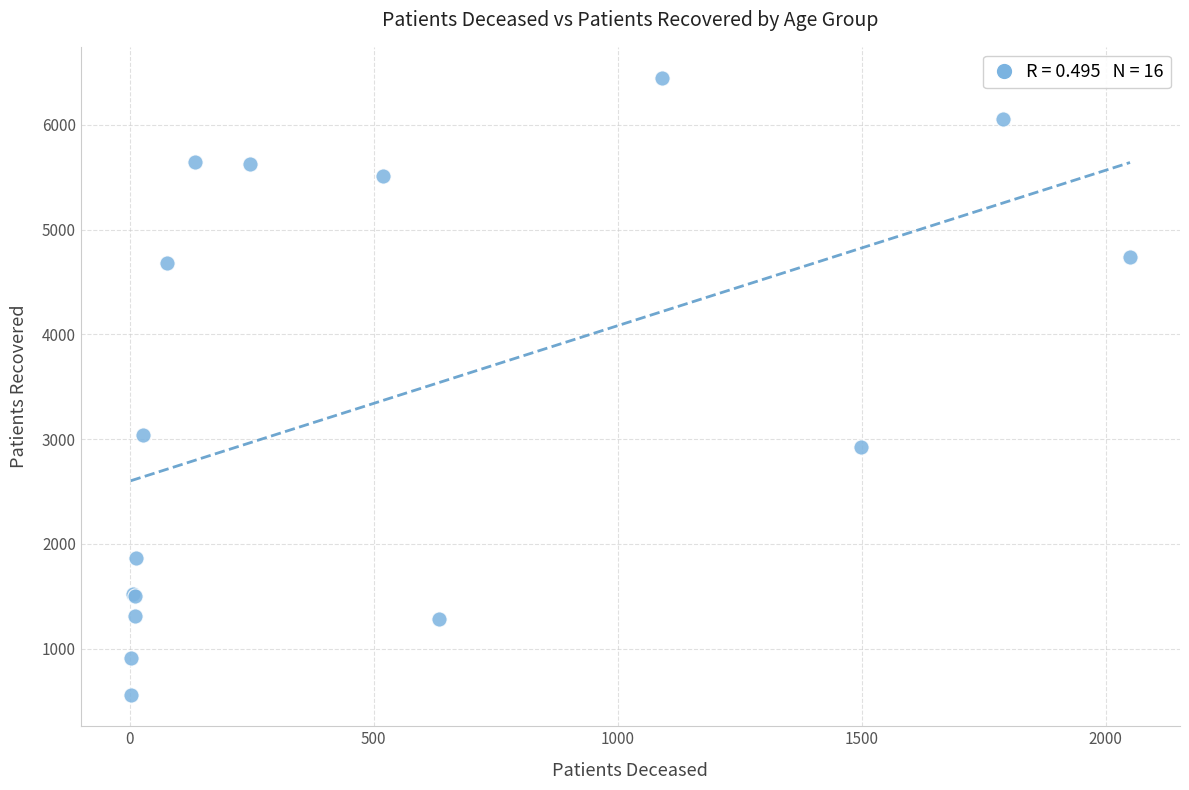

What Y value in the scatter plot is closest to 3502?

3038